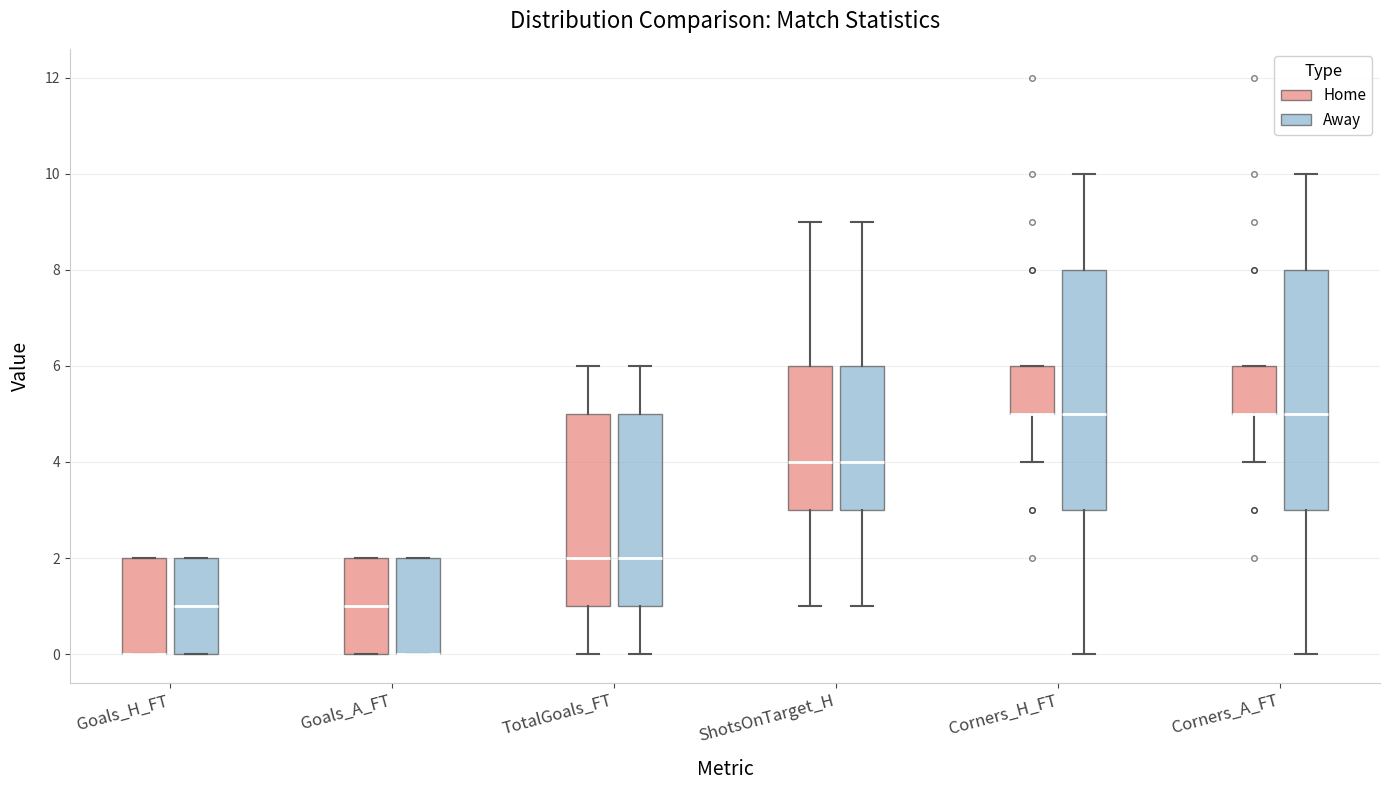

Where is the lower edge of the box for Goals_A_FT (Home) on the y-axis? The values are not printed on the chart, so give them approximately, as read against the axis.

0